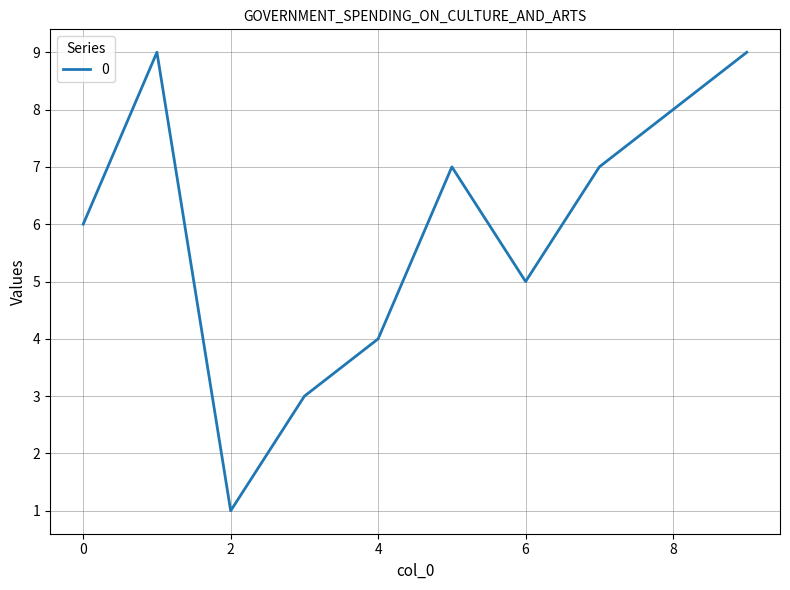

What is the difference between the maximum and minimum values?

8